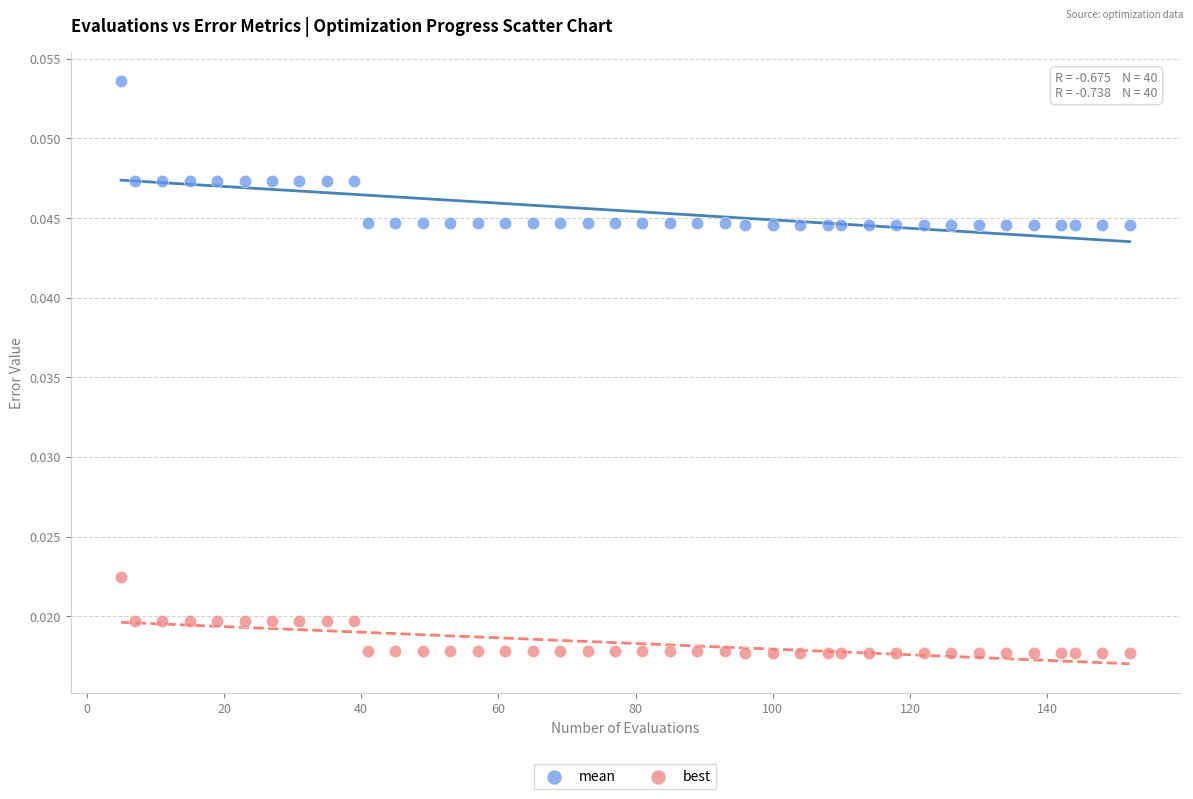

Which series reaches the minimum Y coordinate?

best